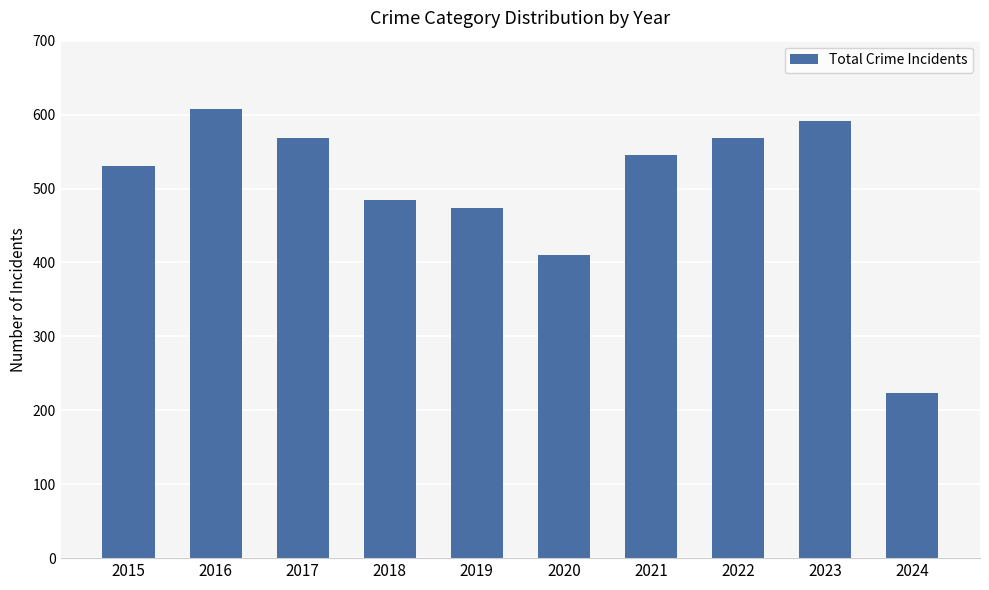

Reading left to right, list all the values displayed in this chart.

531	608	569	485	474	410	545	569	592	224